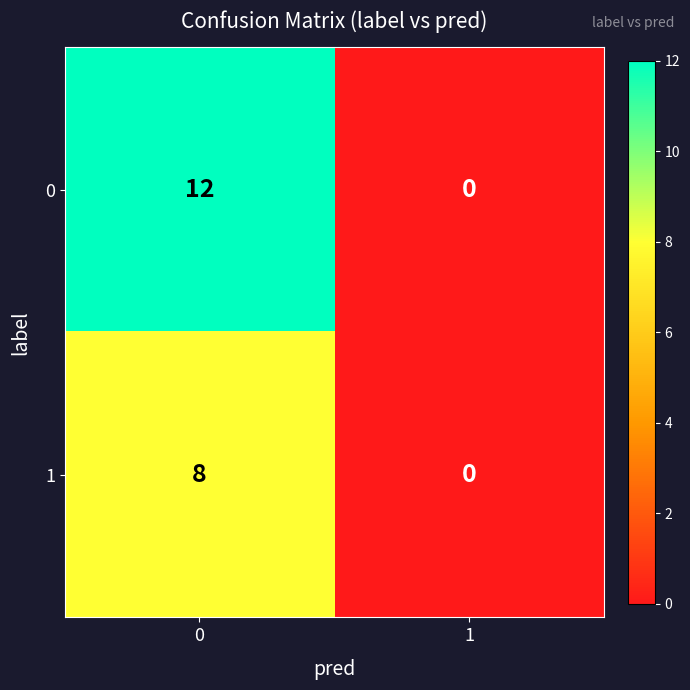

How many values in the 1 series are below 8?

1